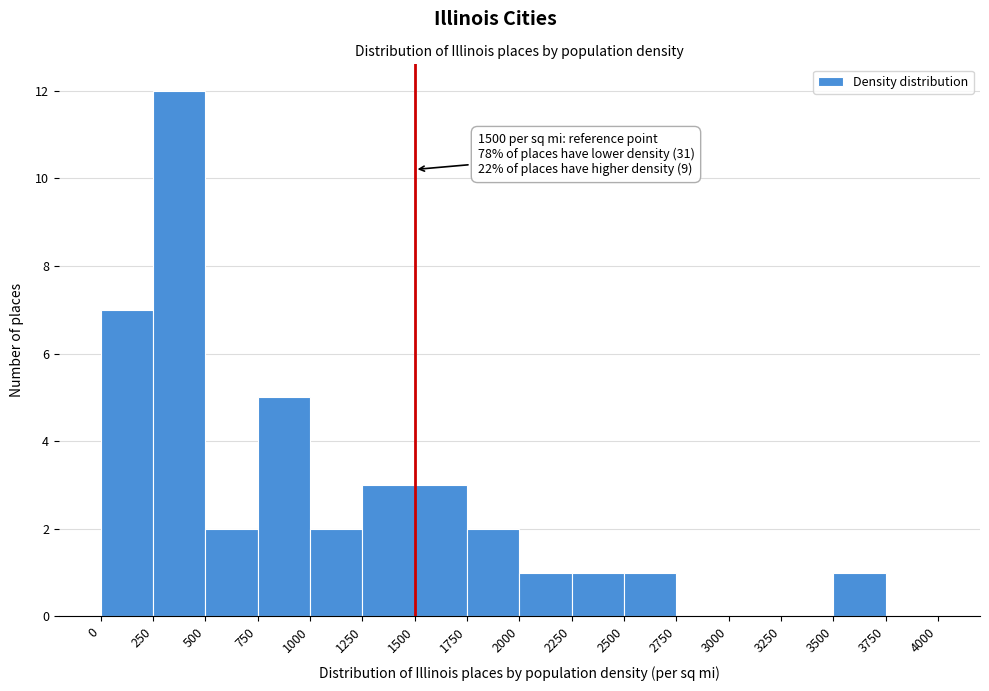

Over which range of the x-axis is the bar tallest?

250 to 500